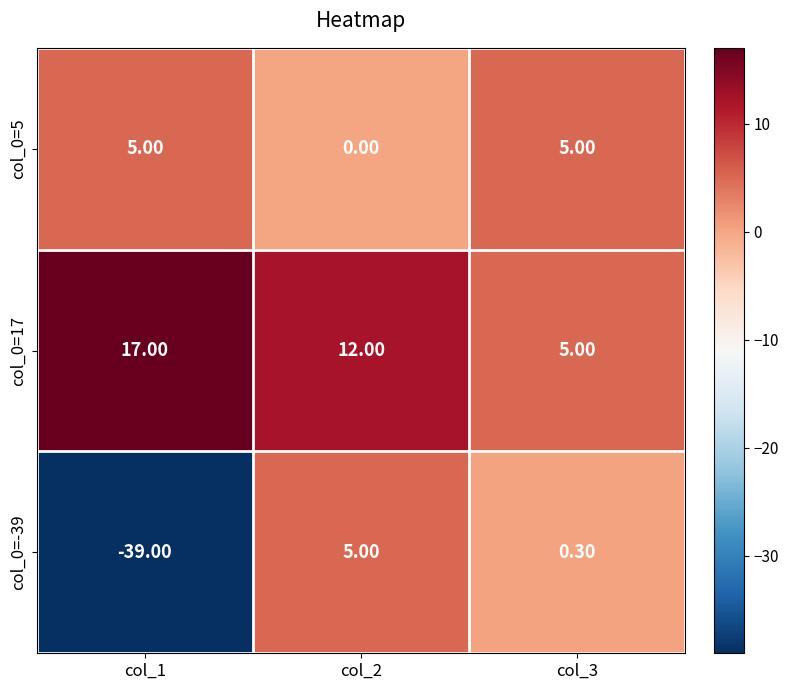

How many data points does each series have?

3